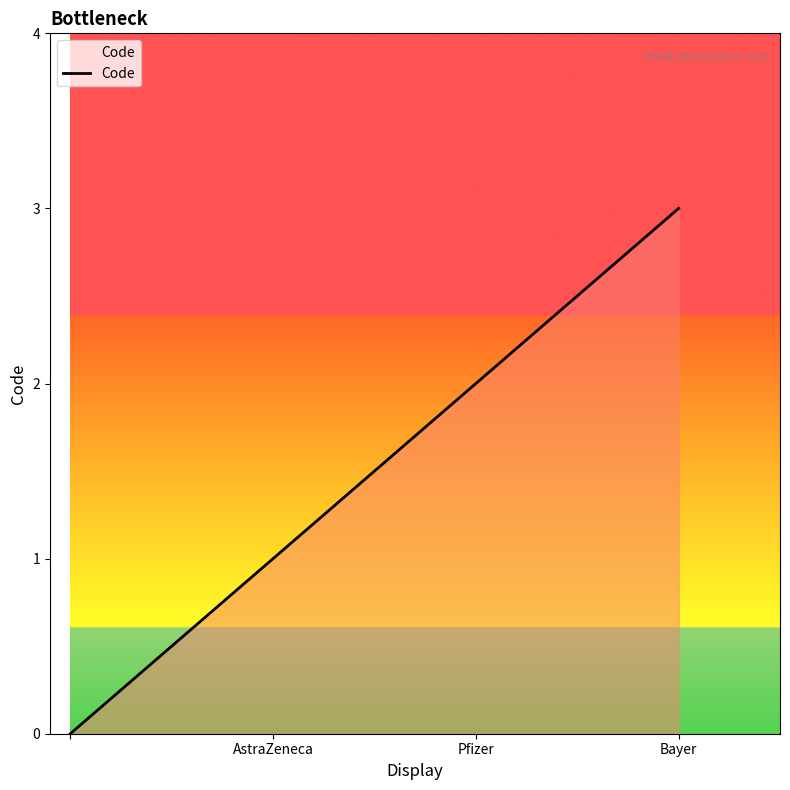

True or false: the data has more than 0 interior local peaks.

False